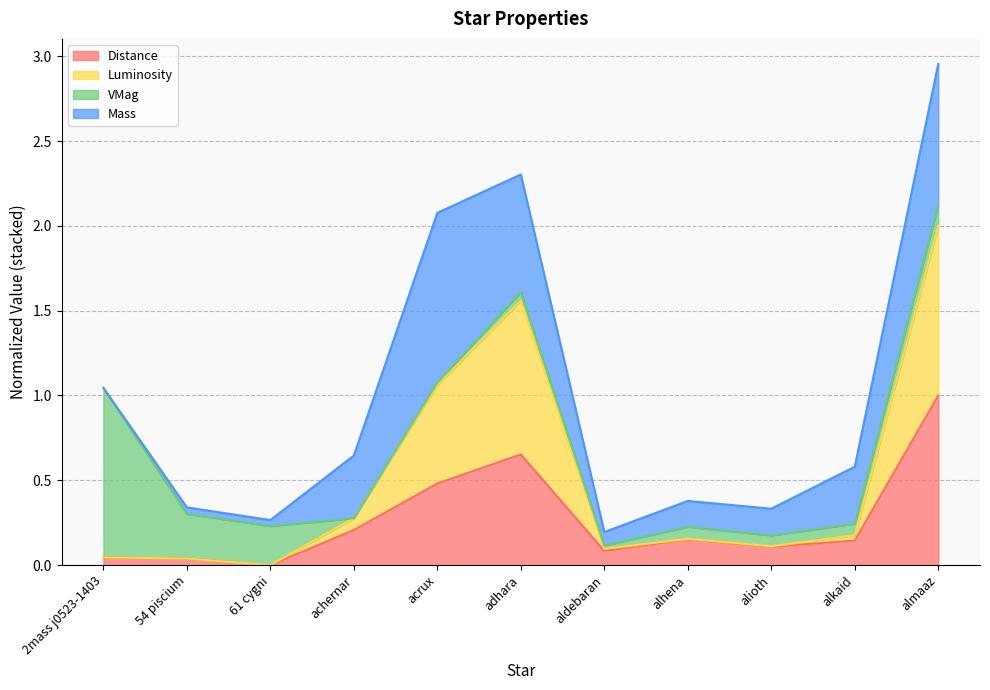

Between achernar and almaaz, which series saw the biggest shift?

Luminosity